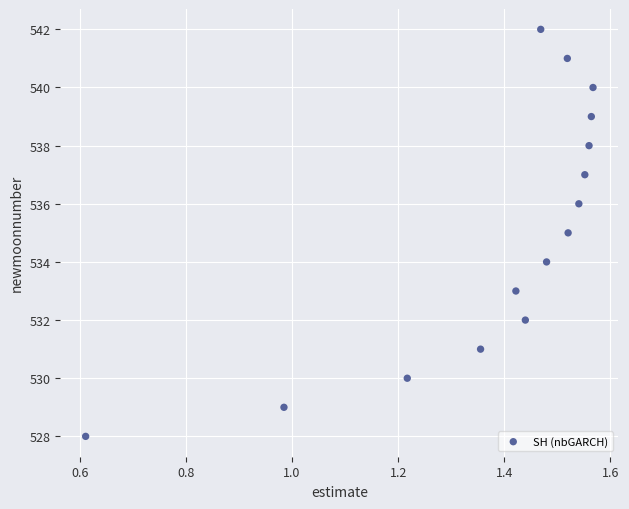

What is the range of Y values (max minus min)?

14